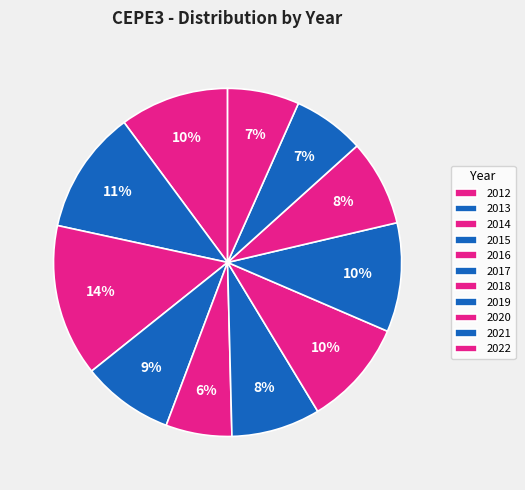

How many slices are in this pie chart?

11